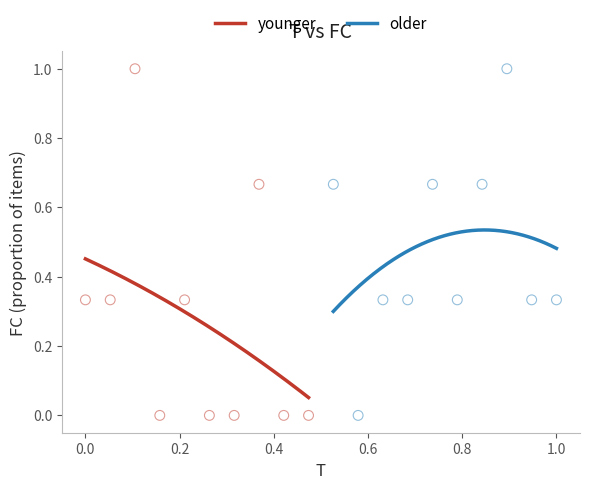

What are all the series names shown in the legend?

younger, older